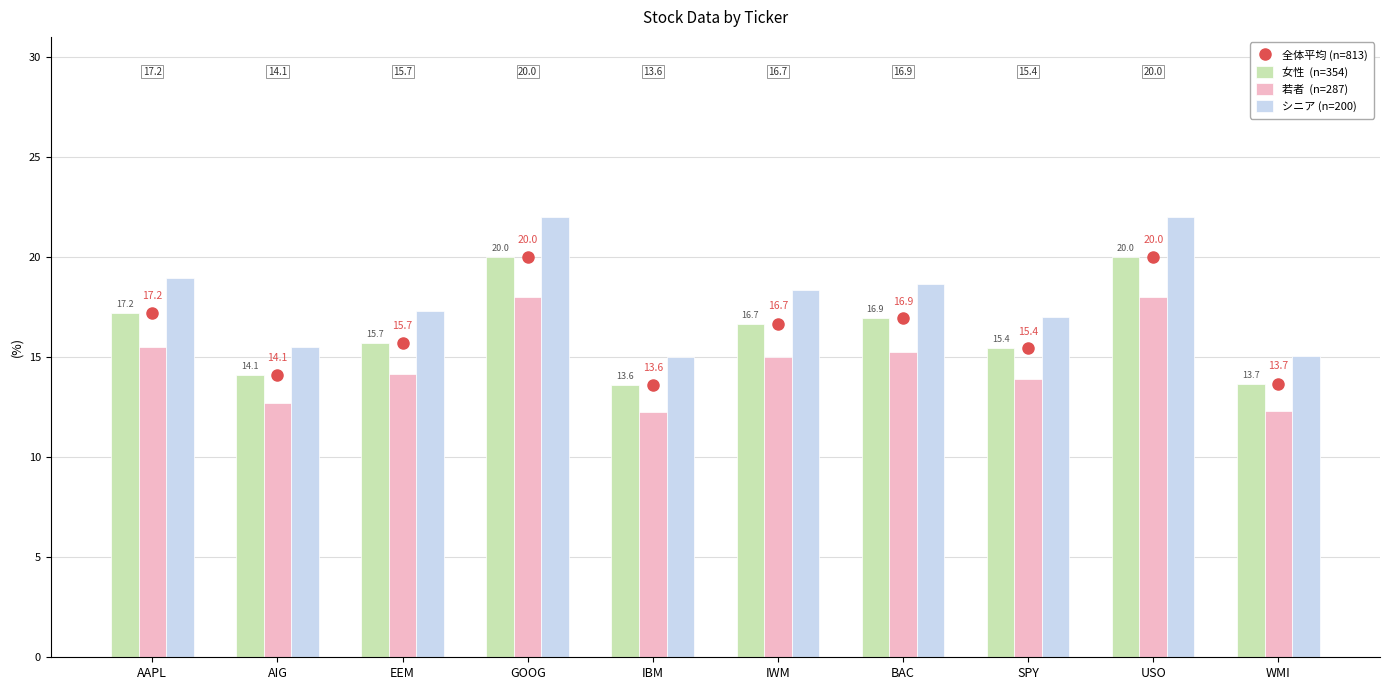

At how many categories does at least one series exceed 19?

2